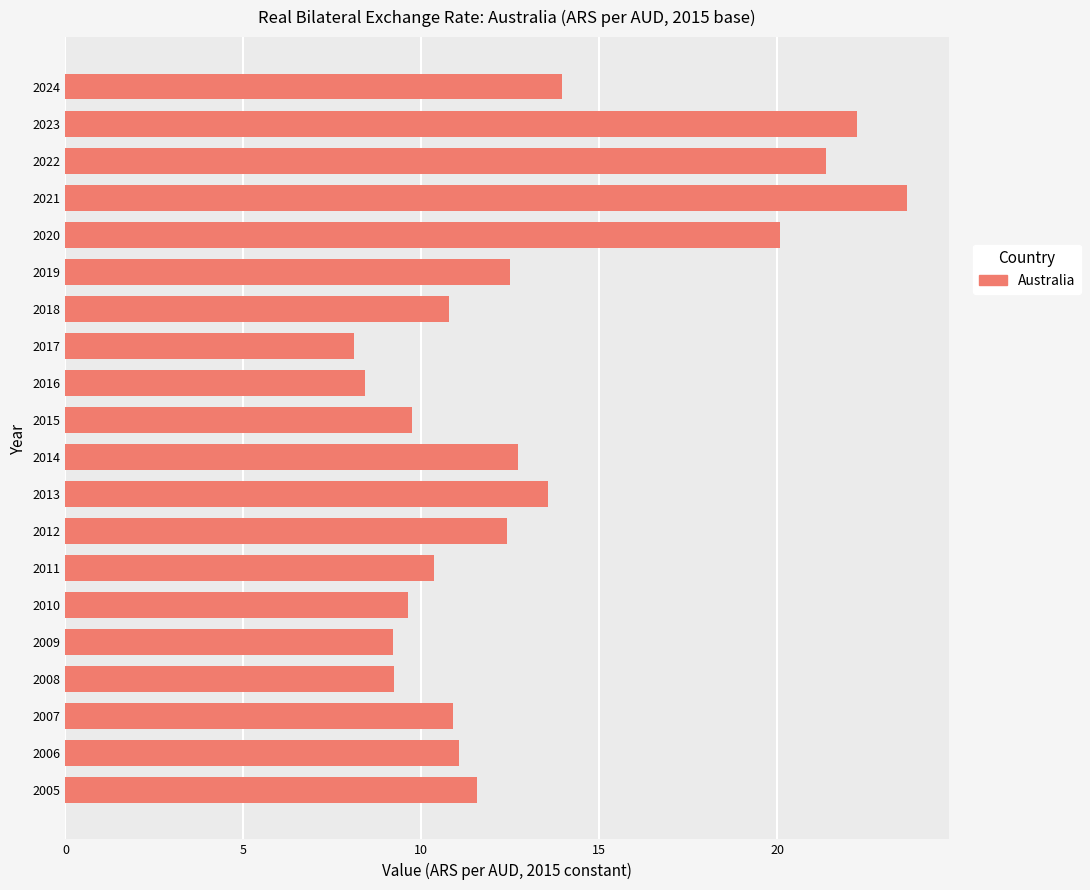

Does the chart contain any negative values?

No